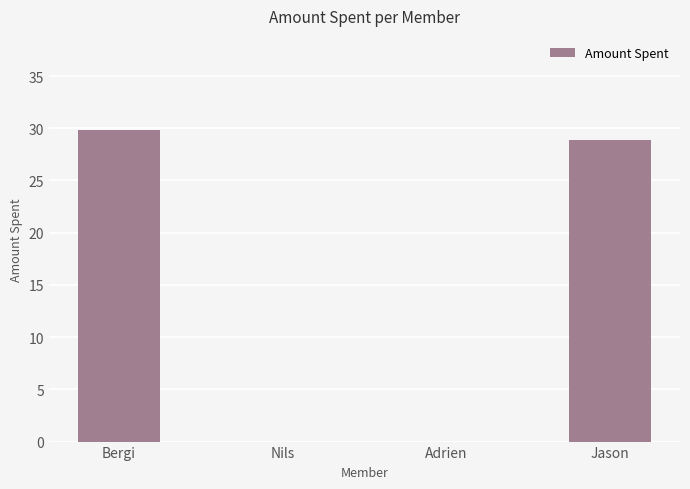

What is the greatest value displayed?

29.9